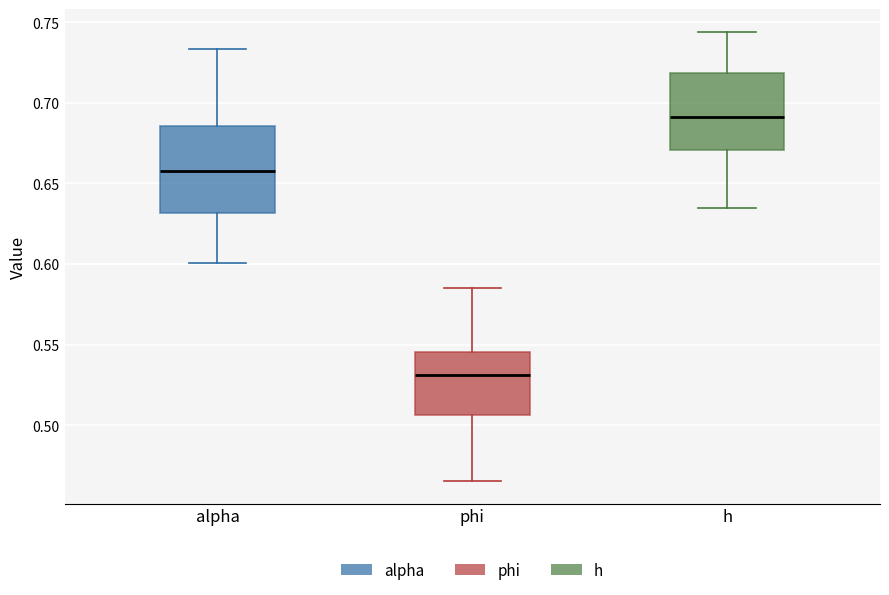

Which box's median line is the highest?

h